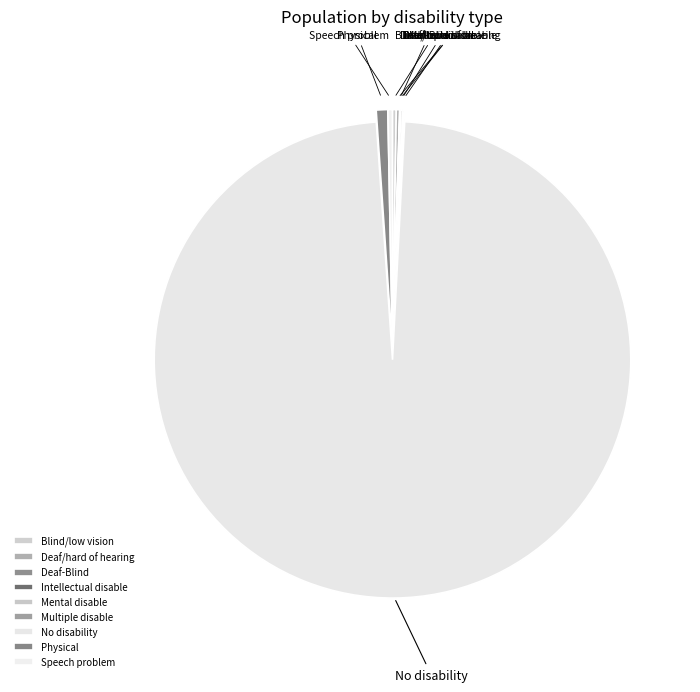

Which category has the biggest portion of the pie?

No disability